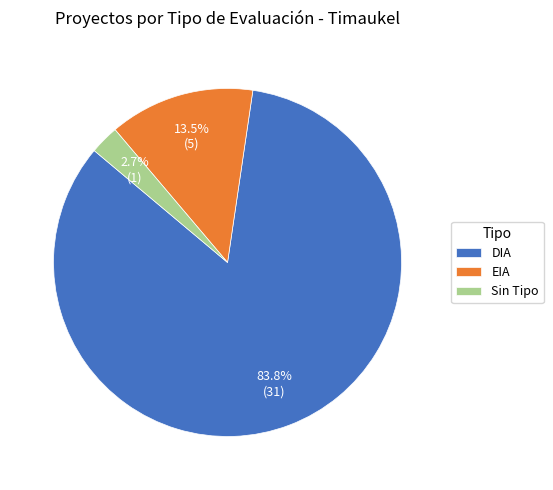

How many segments does this pie chart have?

3